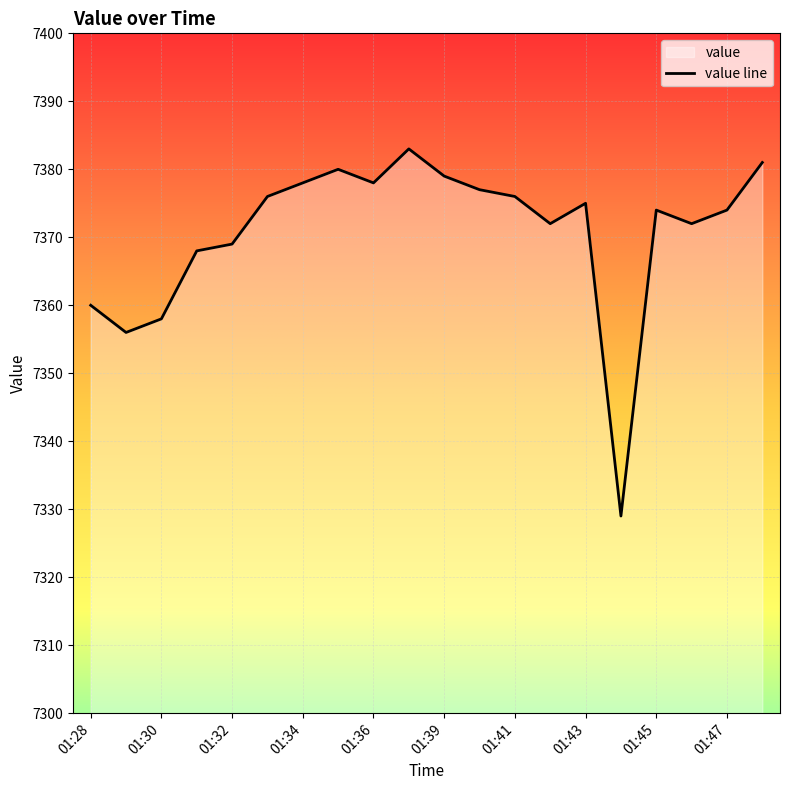

What is the smallest value displayed?

7329